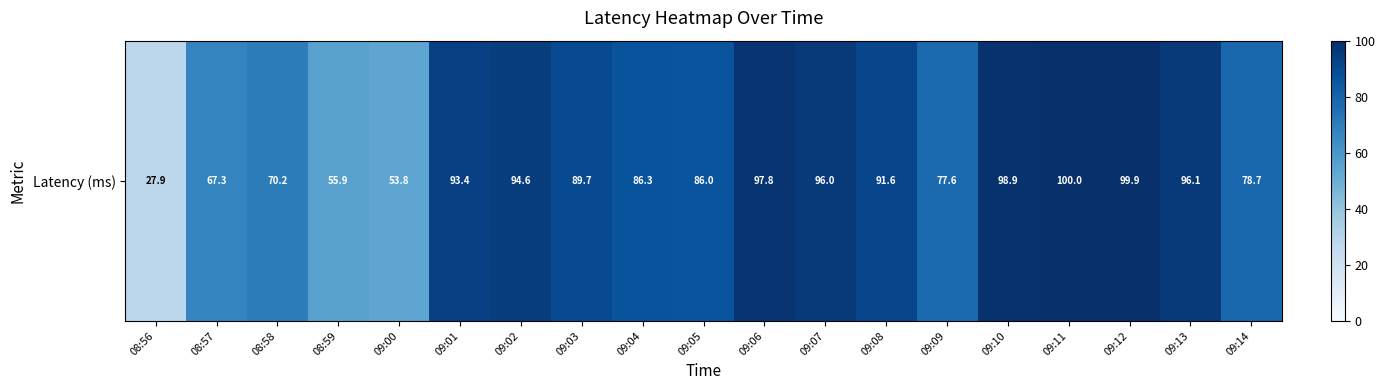

What is the change in value from 09:02 to 09:09?

-17.0